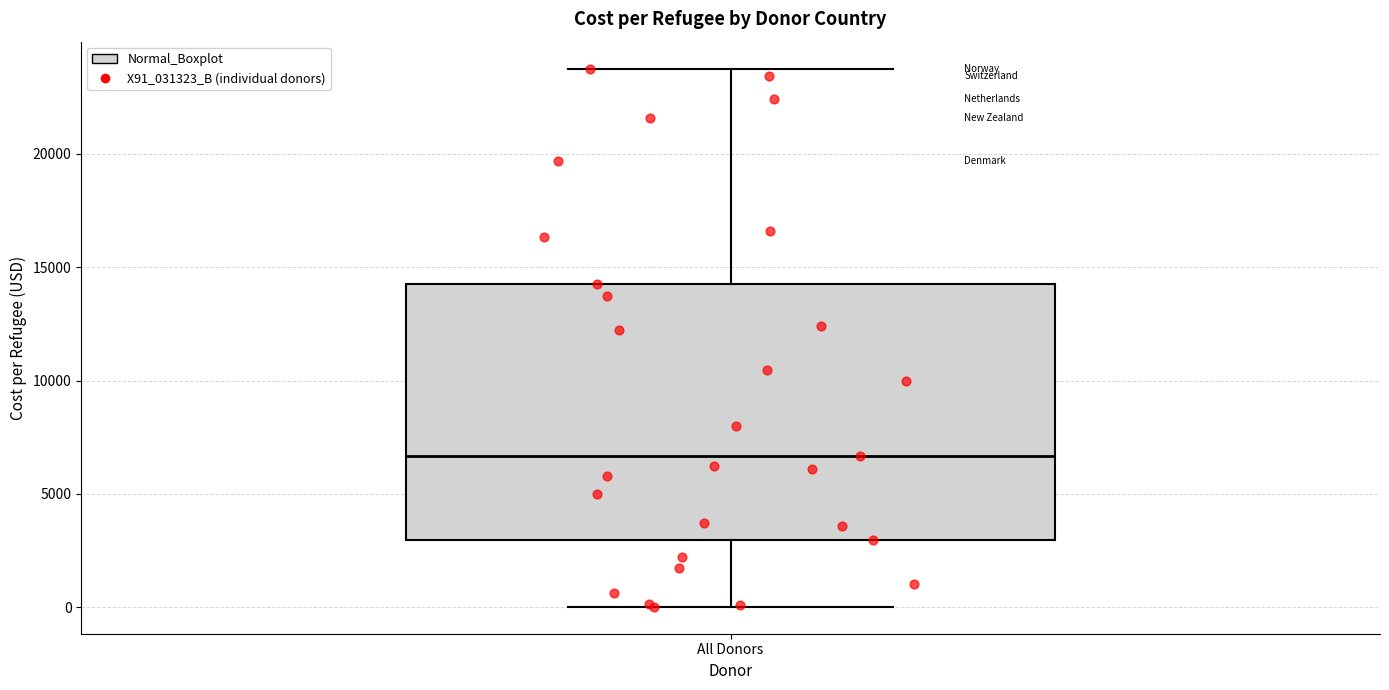

Transcribe this box plot: give where the median line is, the range the box spans, and where the two whiskers end, as read against the y-axis. The values are not printed on the chart, so give them approximately, as read against the axis.

median 6500, box 3000 to 14500, whiskers 0 to 24000